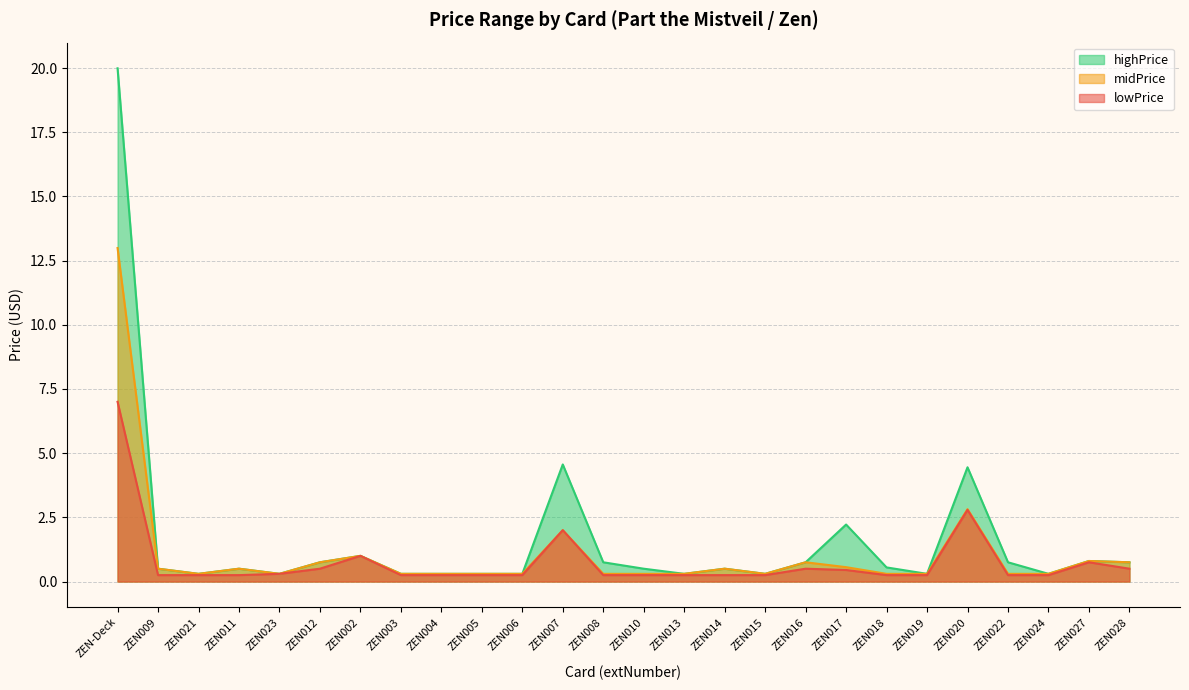

At how many categories does at least one series exceed 13?

1